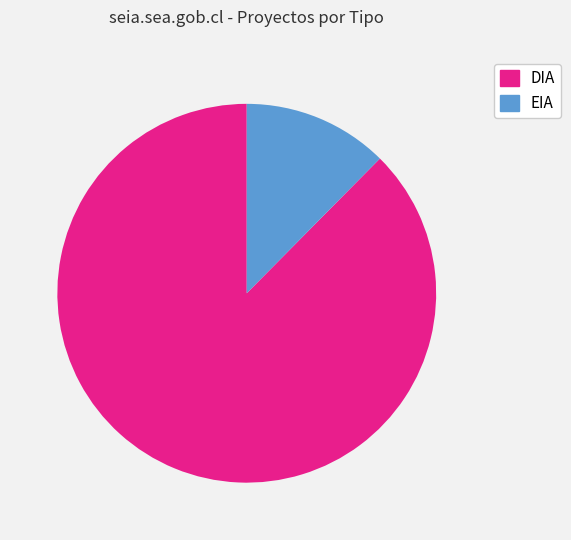

Is there a majority slice in this chart?

Yes